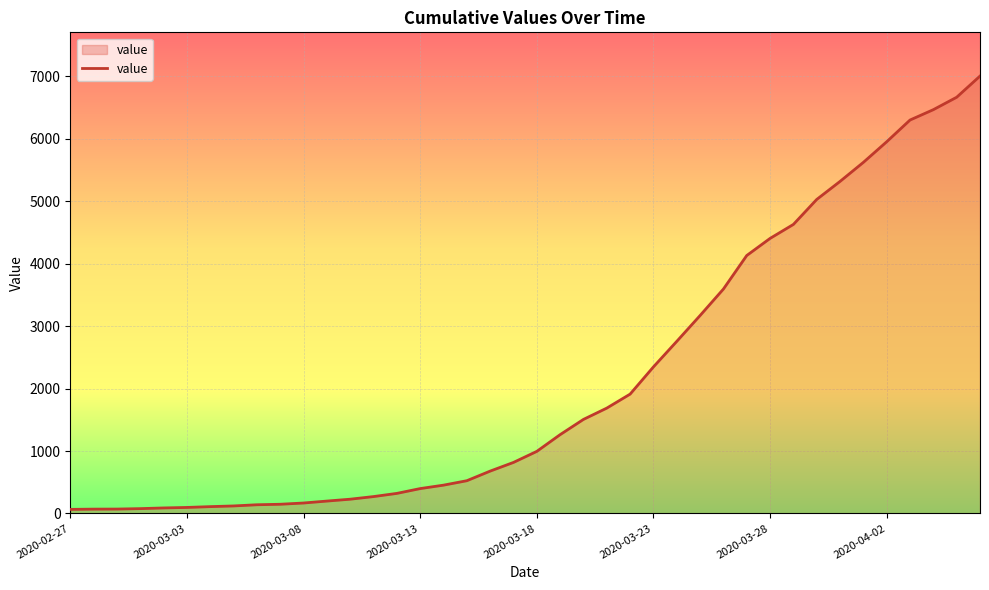

What is the maximum value shown in the chart?

7005